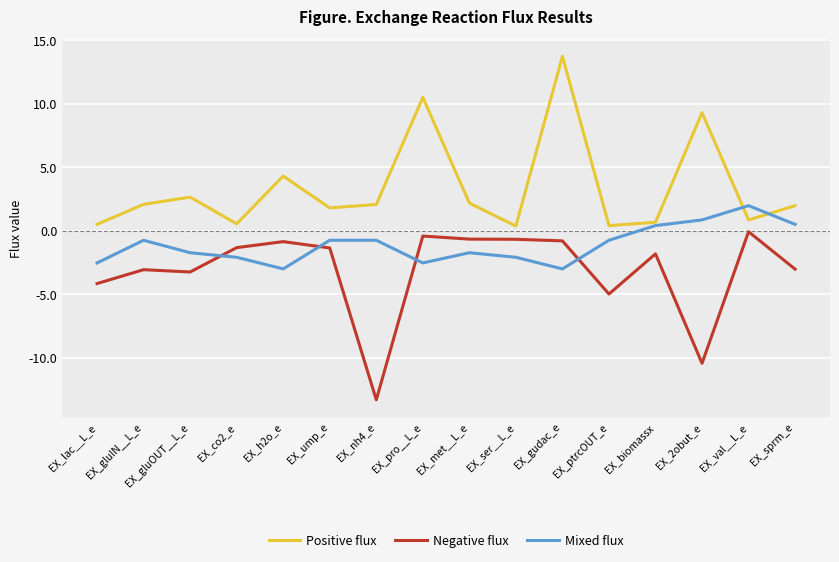

In Negative flux, how many points are higher than both neighbors (excluding endpoints)?

5